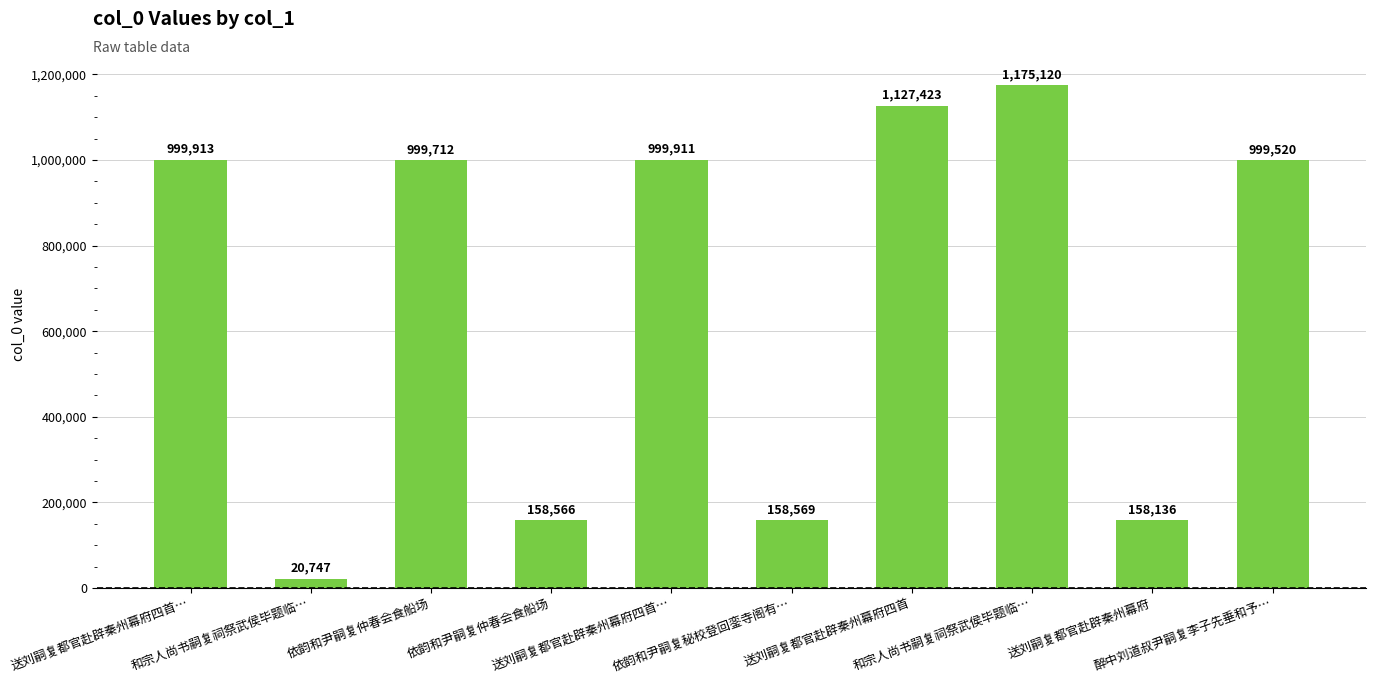

How many bars are there in total?

10